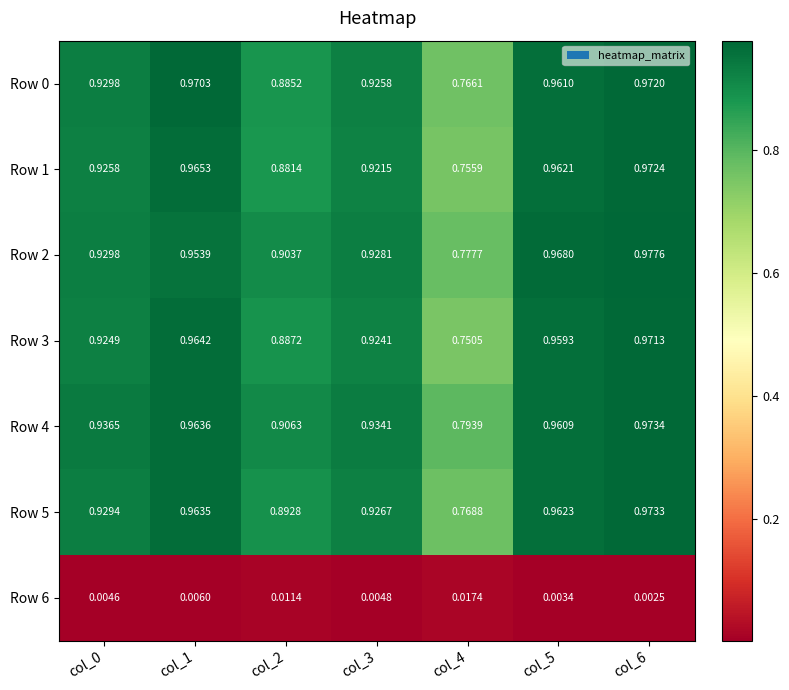

Is the value of Row 4 at col_2 greater than the value of Row 6 at col_6?

Yes